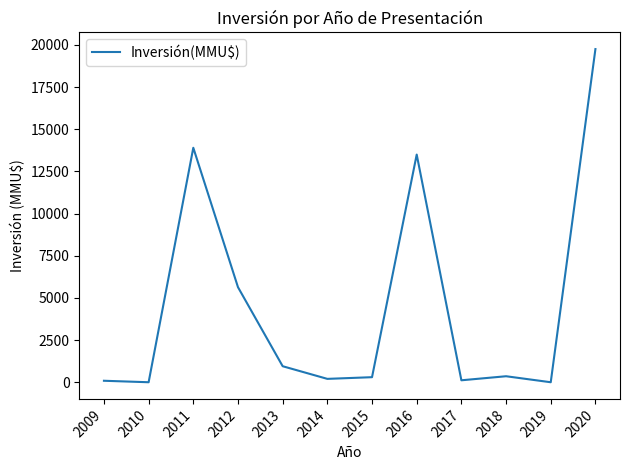

What is the difference between the maximum and minimum values?

19750